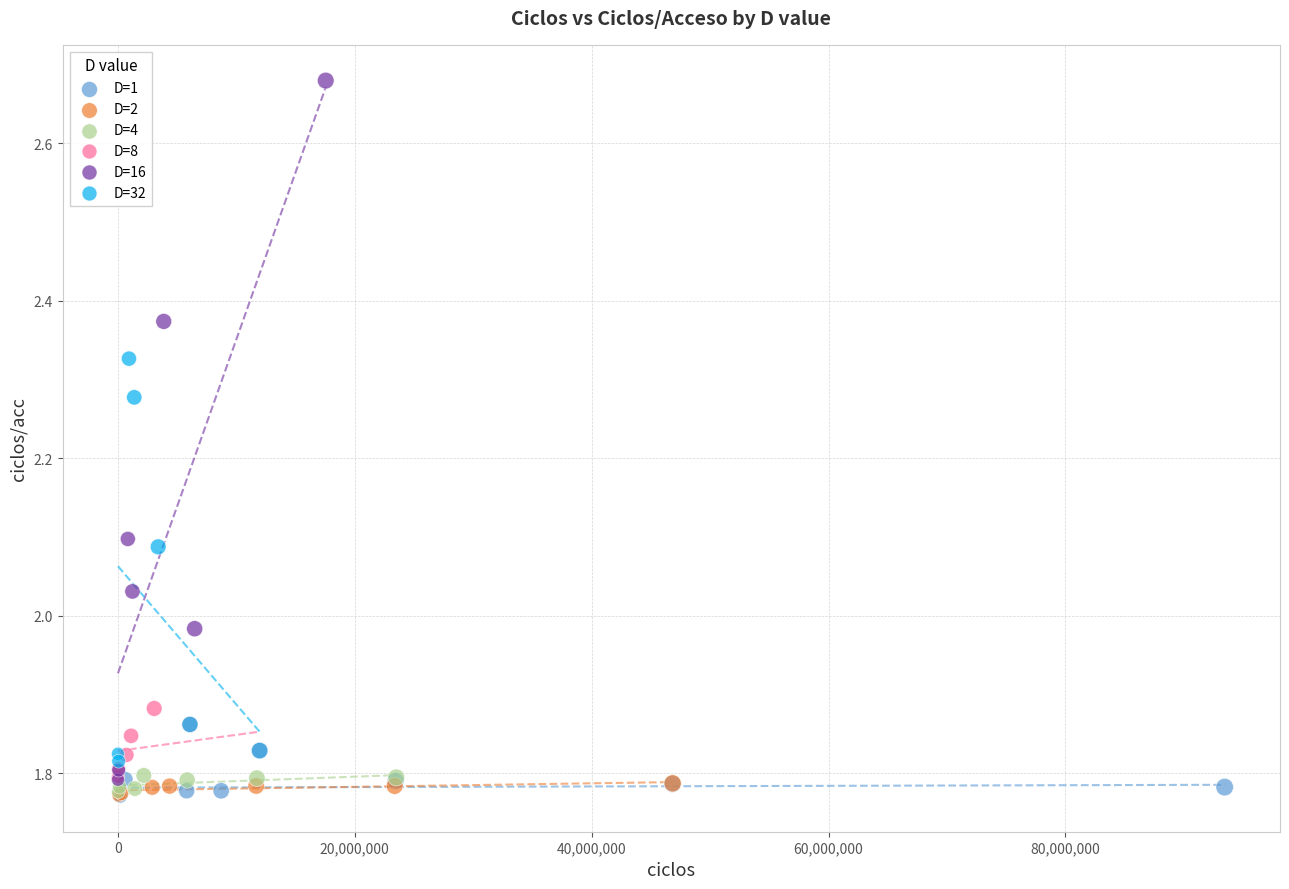

Which series has the largest Y range (max minus min)?

D=16